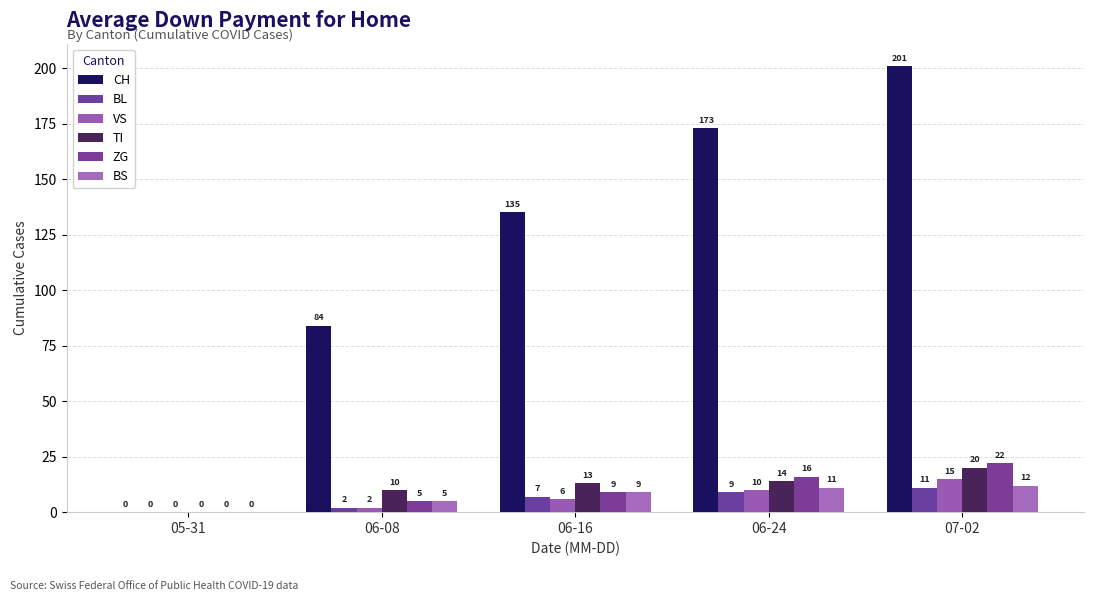

What is the value of the TI bar at the 3rd from the left?

13